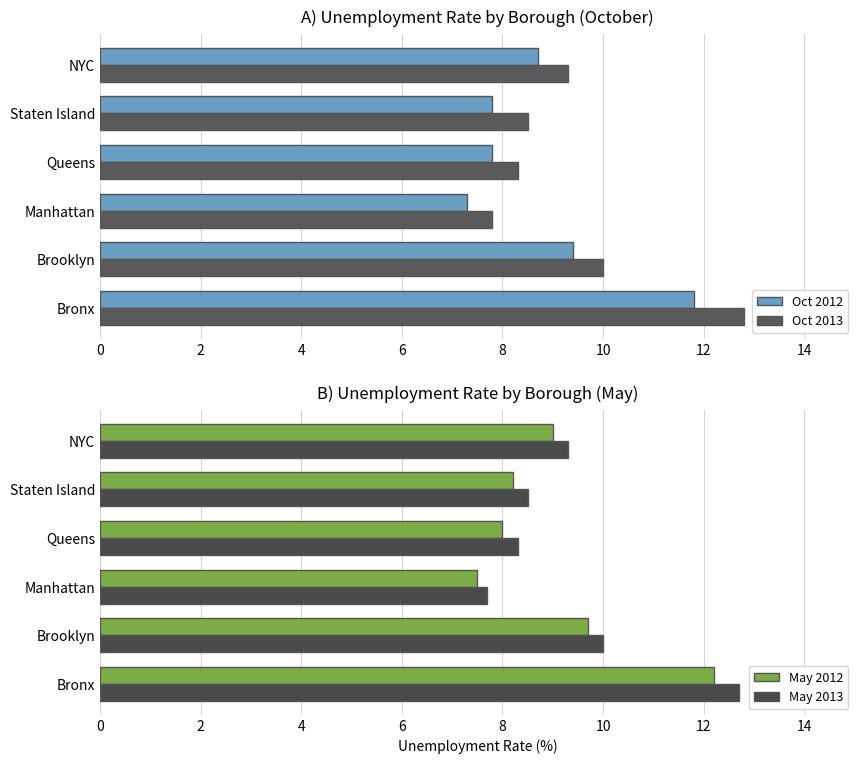

The Oct 2013 series shows 7.8 at Manhattan. True or false?

True